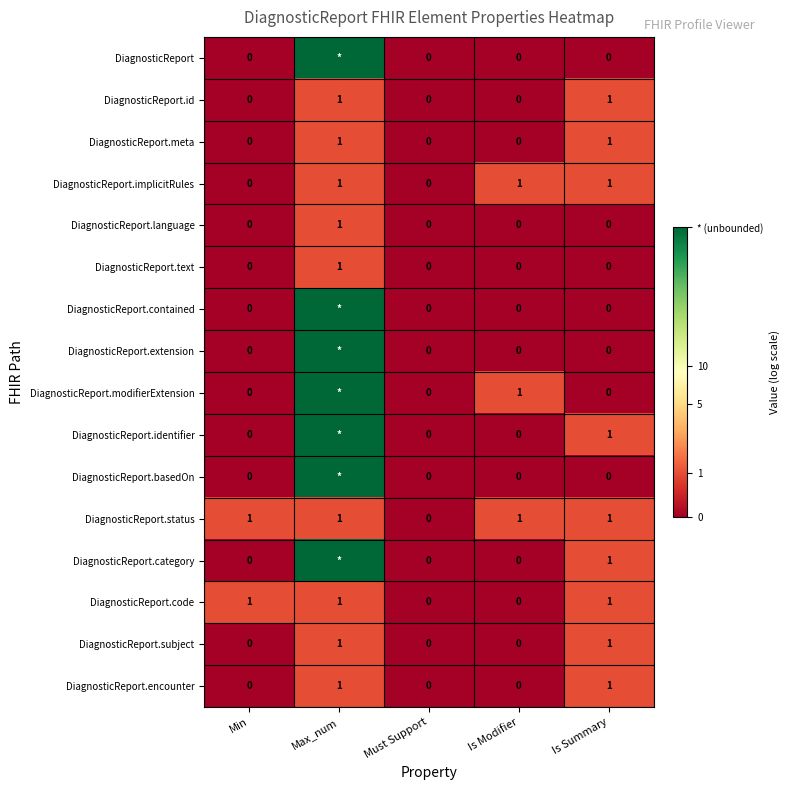

Which has a higher value, Is Modifier or Max_num?

Max_num